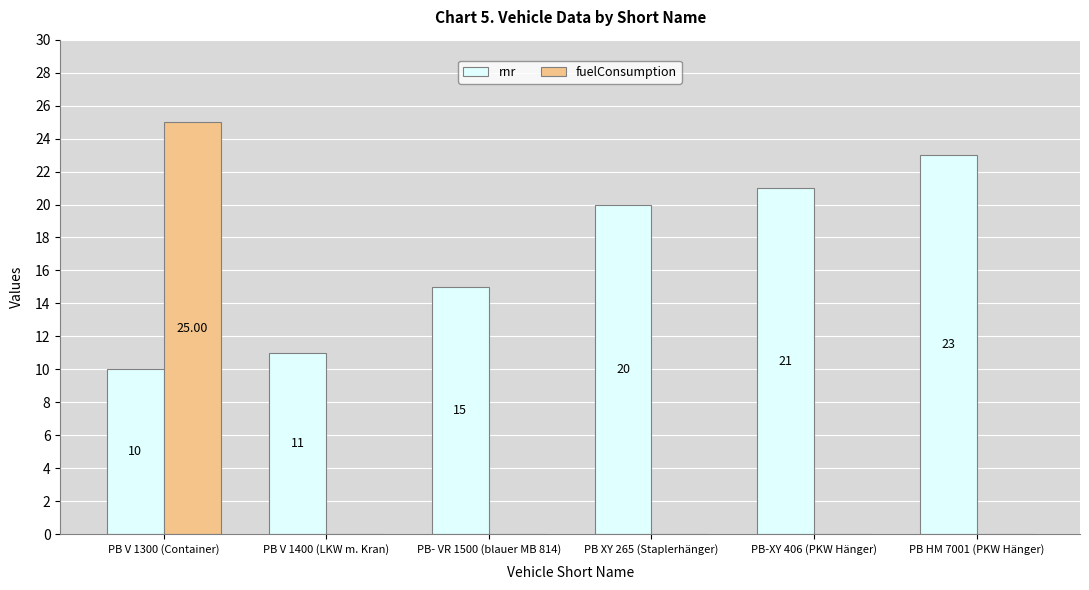

At which label does fuelConsumption reach its peak?

PB V 1300 (Container)